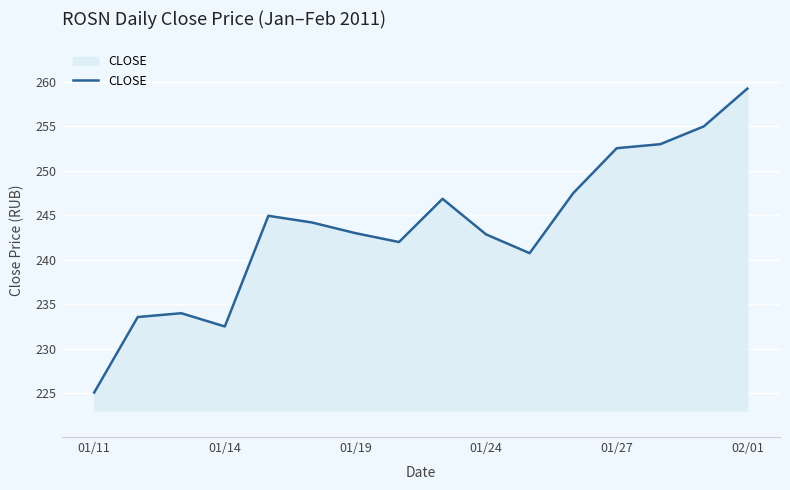

What is the difference between the maximum and minimum values?

34.2